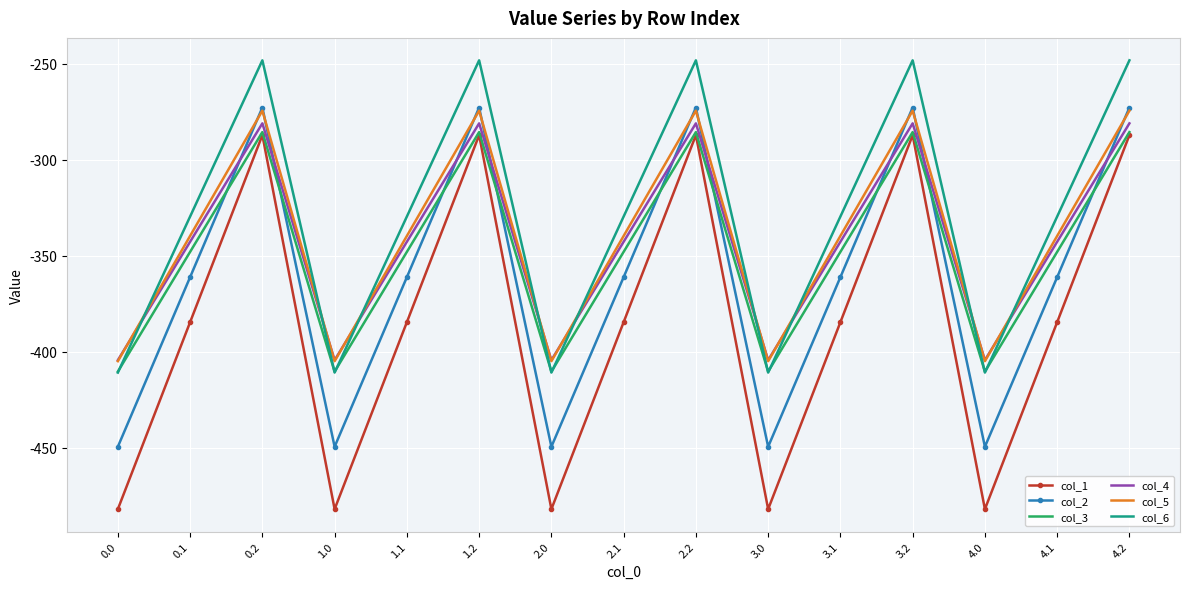

How many intersections are there between col_2 and col_5?

9